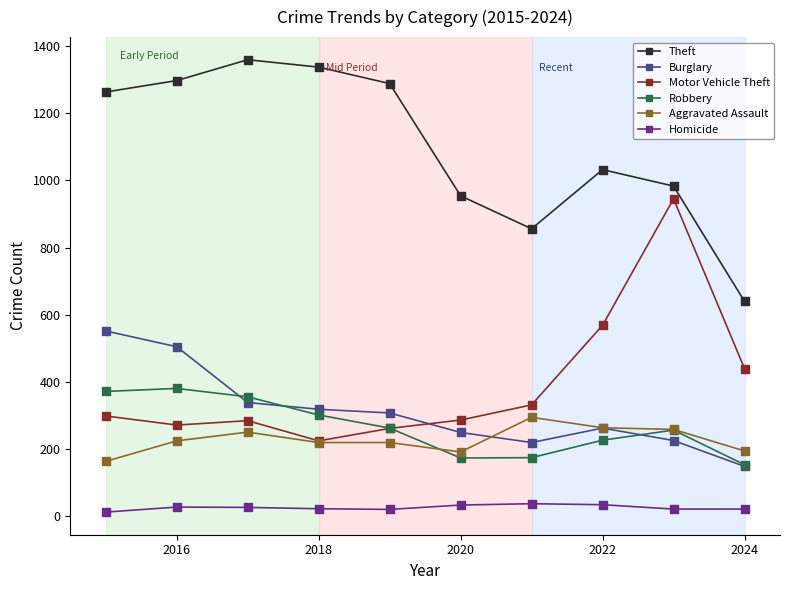

What is the lowest value of the Aggravated Assault series?

164